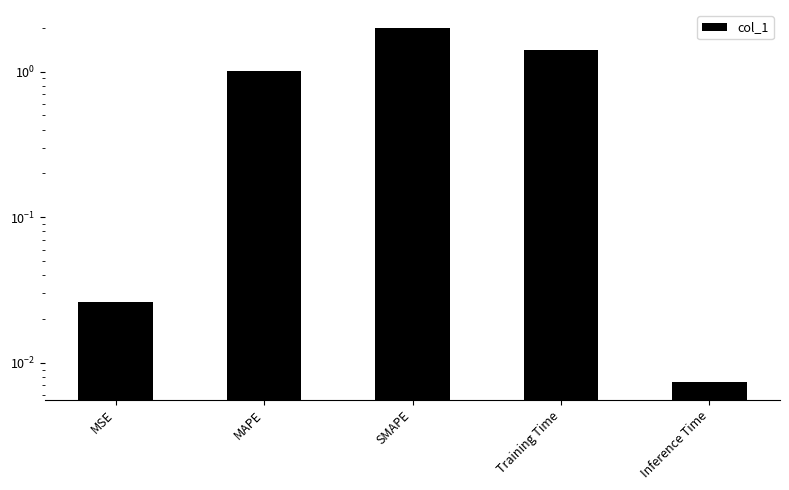

Reading right to left, what are all the values shown in this chart?

0.0	1.4	2.0	1.0	0.0